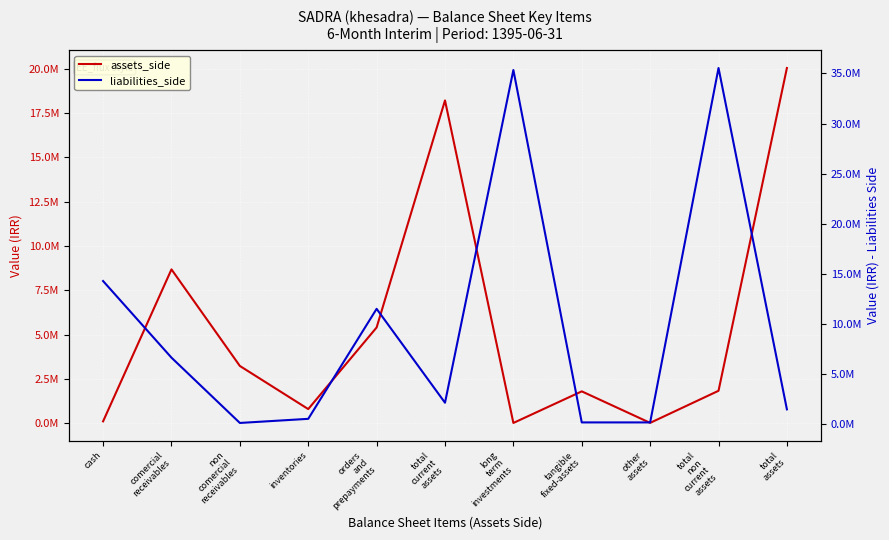

Reading right to left, list all the values displayed in this chart.

assets_side: 20028030	1828357	18413	1795720	14224	18199673	5397377	796076	3228199	8673117	104904
liabilities_side: 1500000	35533215	198669	198669	35334546	2160678	11521807	555926	145418	6656413	14294304